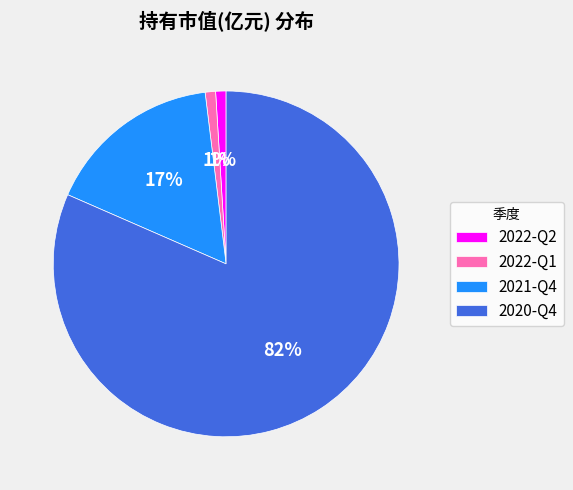

To the nearest percent, what portion does 2022-Q1 represent?

1%